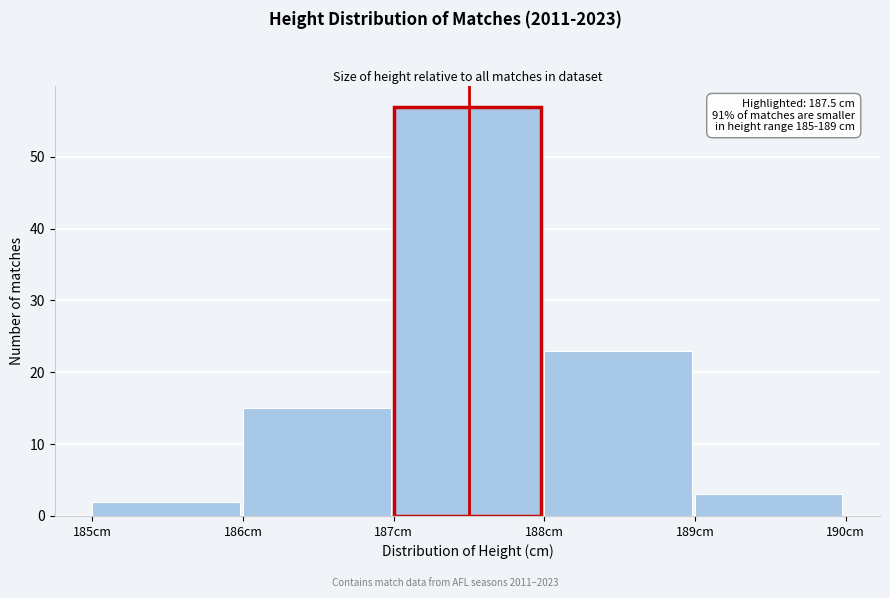

Over which range of the x-axis is the bar tallest?

187 to 188